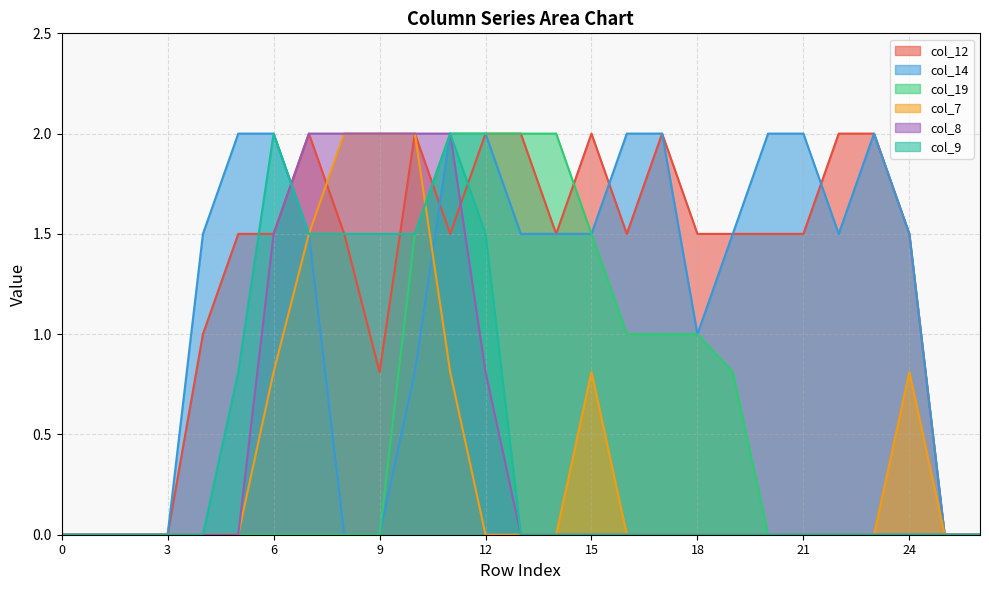

Reading left to right, what are all the values shown in this chart?

col_12: 0=0.0	1=0.0	2=0.0	3=0.0	4=1.0	5=1.5	6=1.5	7=2.0	8=1.5	9=0.8	10=2.0	11=1.5	12=2.0	13=2.0	14=1.5	15=2.0	16=1.5	17=2.0	18=1.5	19=1.5	20=1.5	21=1.5	22=2.0	23=2.0	24=1.5	25=0.0	26=0.0
col_14: 0=0.0	1=0.0	2=0.0	3=0.0	4=1.5	5=2.0	6=2.0	7=1.5	8=0.0	9=0.0	10=0.8	11=2.0	12=2.0	13=1.5	14=1.5	15=1.5	16=2.0	17=2.0	18=1.0	19=1.5	20=2.0	21=2.0	22=1.5	23=2.0	24=1.5	25=0.0	26=0.0
col_19: 0=0.0	1=0.0	2=0.0	3=0.0	4=0.0	5=0.0	6=0.0	7=0.0	8=0.0	9=0.0	10=1.5	11=2.0	12=2.0	13=2.0	14=2.0	15=1.5	16=1.0	17=1.0	18=1.0	19=0.8	20=0.0	21=0.0	22=0.0	23=0.0	24=0.0	25=0.0	26=0.0
col_7: 0=0.0	1=0.0	2=0.0	3=0.0	4=0.0	5=0.0	6=0.8	7=1.5	8=2.0	9=2.0	10=2.0	11=0.8	12=0.0	13=0.0	14=0.0	15=0.8	16=0.0	17=0.0	18=0.0	19=0.0	20=0.0	21=0.0	22=0.0	23=0.0	24=0.8	25=0.0	26=0.0
col_8: 0=0.0	1=0.0	2=0.0	3=0.0	4=0.0	5=0.0	6=1.5	7=2.0	8=2.0	9=2.0	10=2.0	11=2.0	12=0.8	13=0.0	14=0.0	15=0.0	16=0.0	17=0.0	18=0.0	19=0.0	20=0.0	21=0.0	22=0.0	23=0.0	24=0.0	25=0.0	26=0.0
col_9: 0=0.0	1=0.0	2=0.0	3=0.0	4=0.0	5=0.8	6=2.0	7=1.5	8=1.5	9=1.5	10=1.5	11=2.0	12=1.5	13=0.0	14=0.0	15=0.0	16=0.0	17=0.0	18=0.0	19=0.0	20=0.0	21=0.0	22=0.0	23=0.0	24=0.0	25=0.0	26=0.0